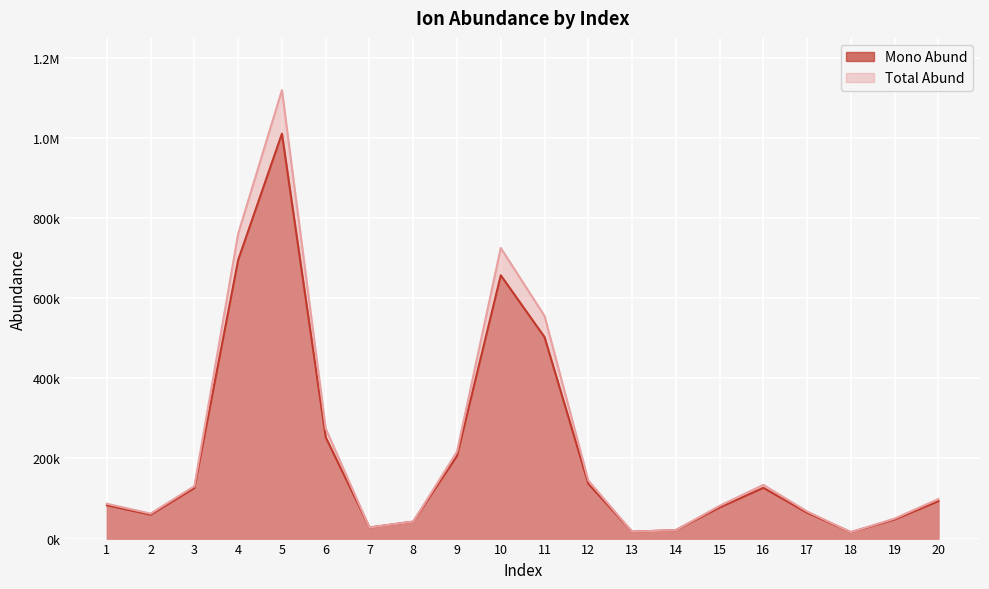

How many data points does each series have?

20